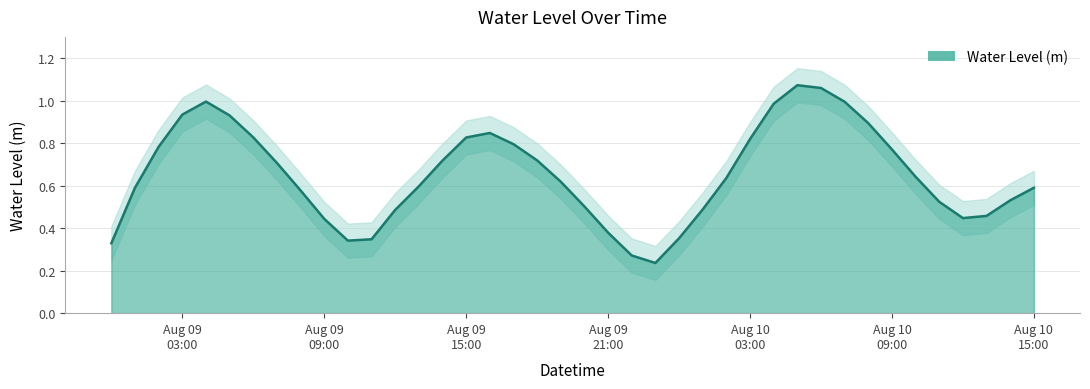

How many interior local peaks (higher than both neighbors) does the data have?

3